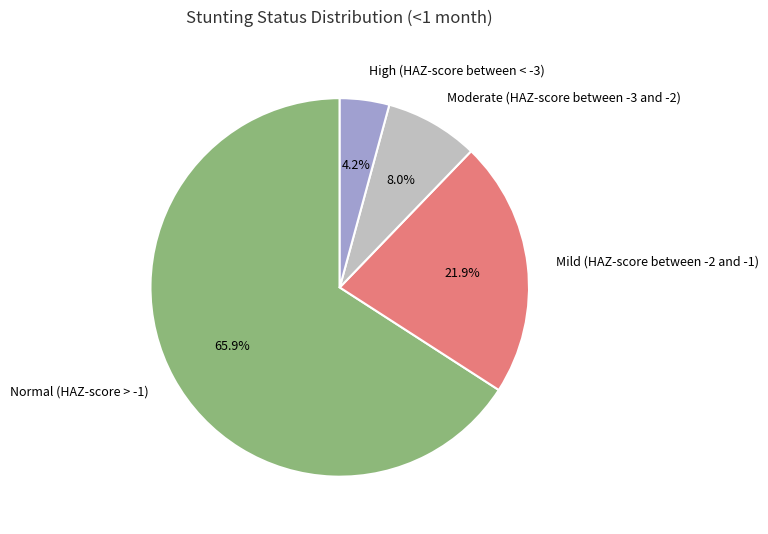

What is the smallest slice in the pie chart?

High (HAZ-score between < -3)